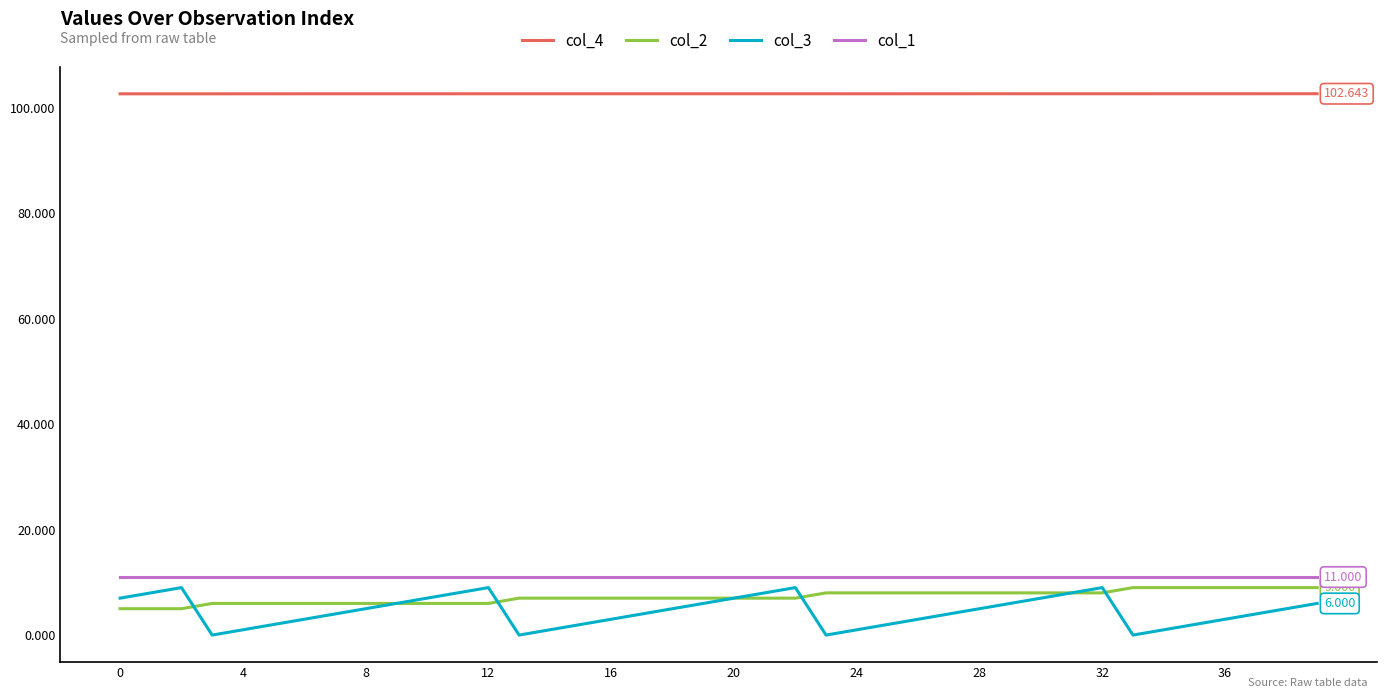

Which series has the widest spread of values?

col_3